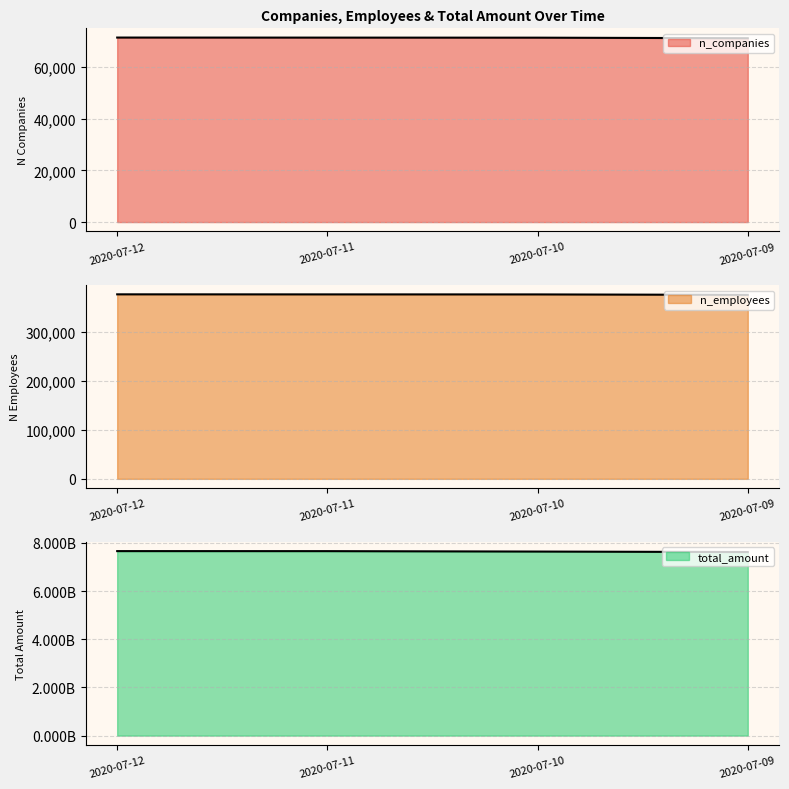

At which label does total_amount first exceed 7654920053?

2020-07-12